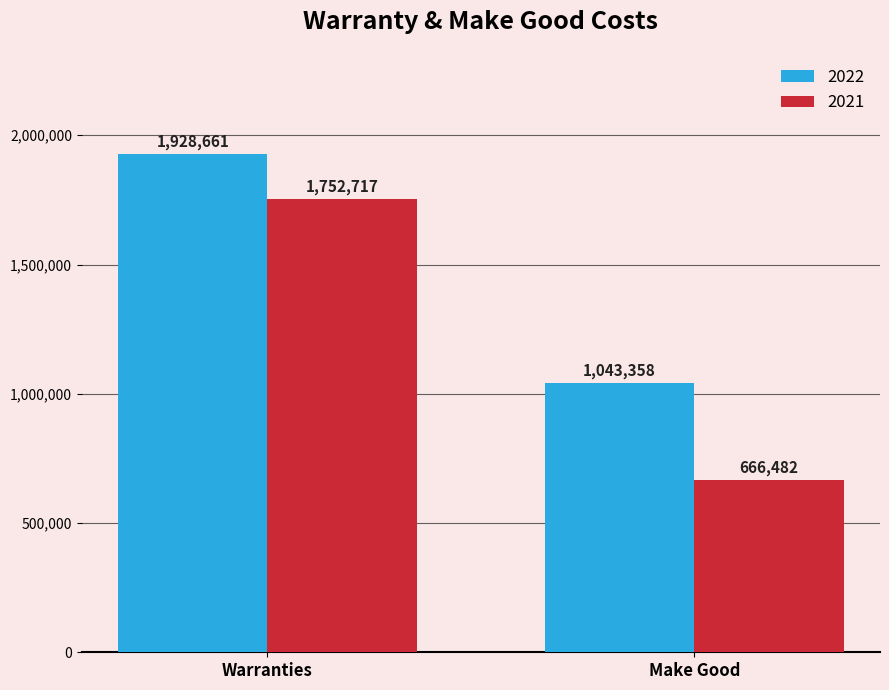

At how many categories does at least one series exceed 1300464?

1